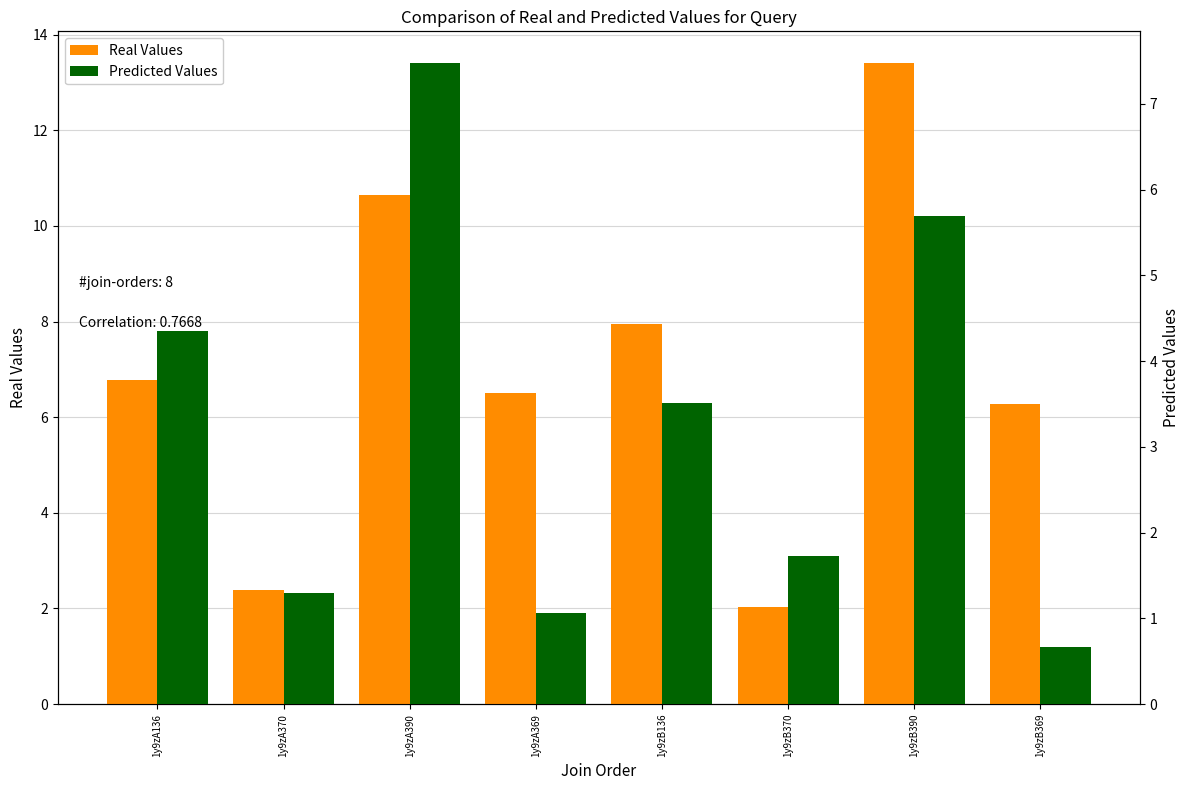

Rank the categories by Predicted Values value from highest to lowest.

1y9zA390, 1y9zB390, 1y9zA136, 1y9zB136, 1y9zB370, 1y9zA370, 1y9zA369, 1y9zB369